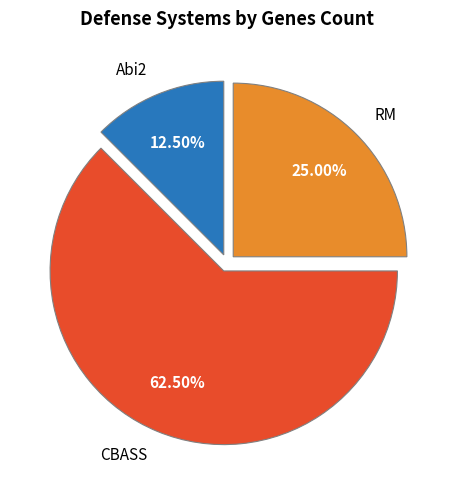

How many slices are in this pie chart?

3